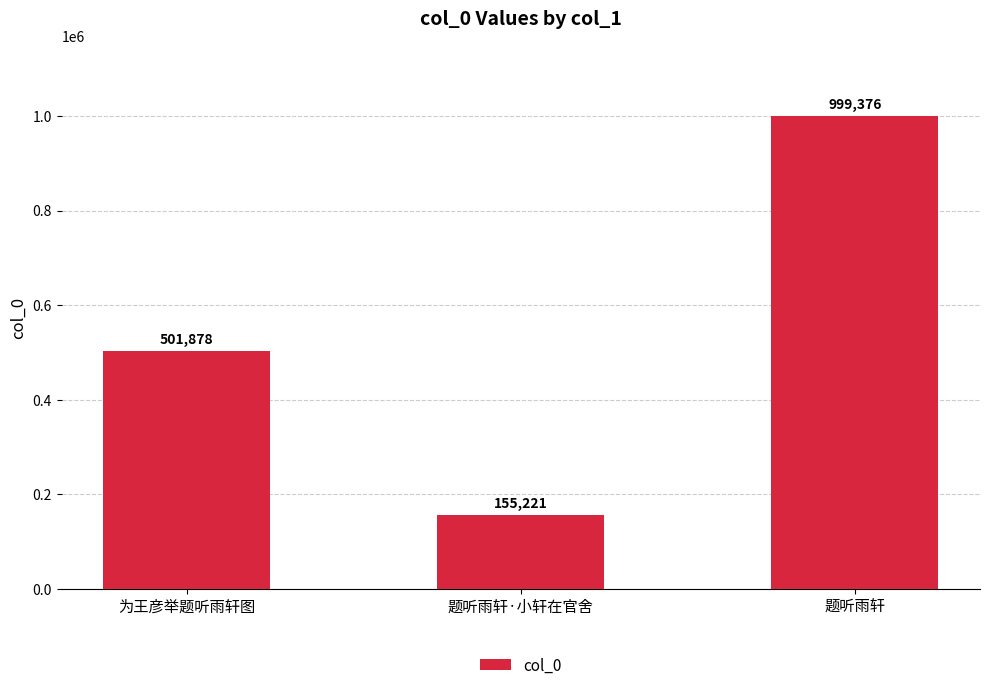

What position from the left is 题听雨轩?

3